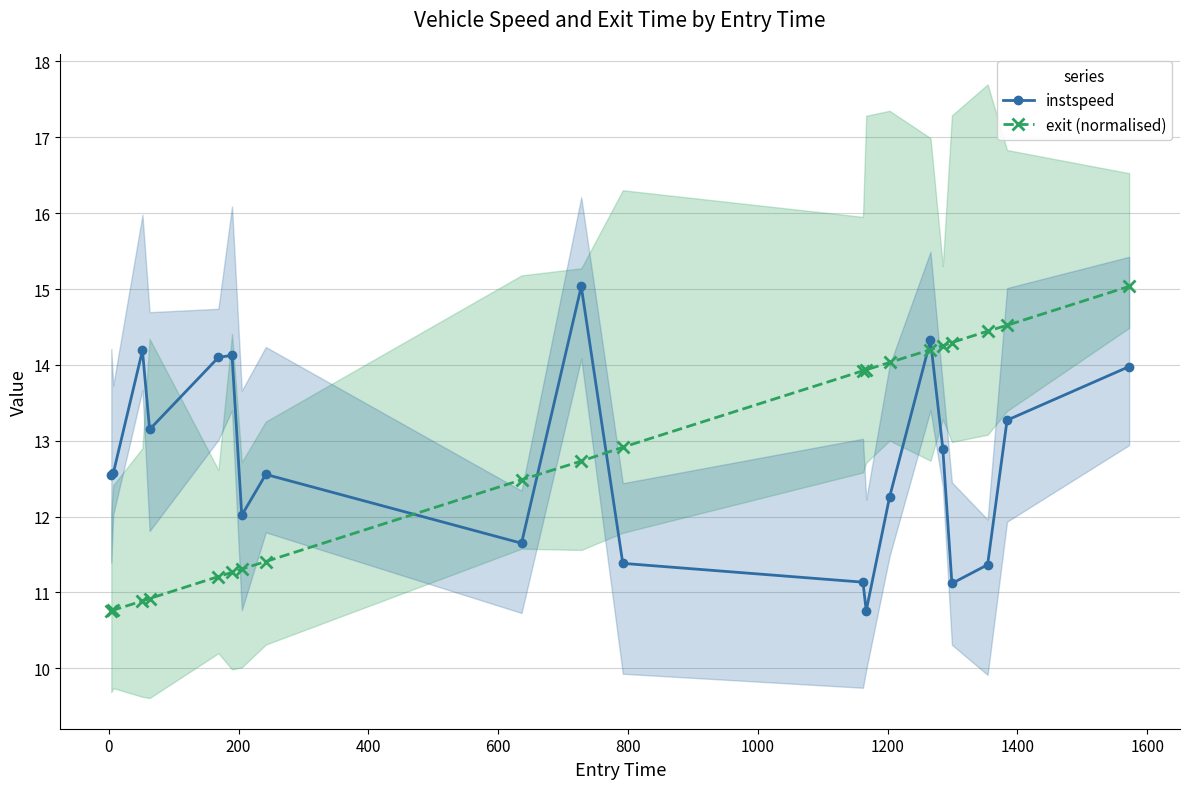

What is the value of the instspeed point at the 2nd from the left?

12.6